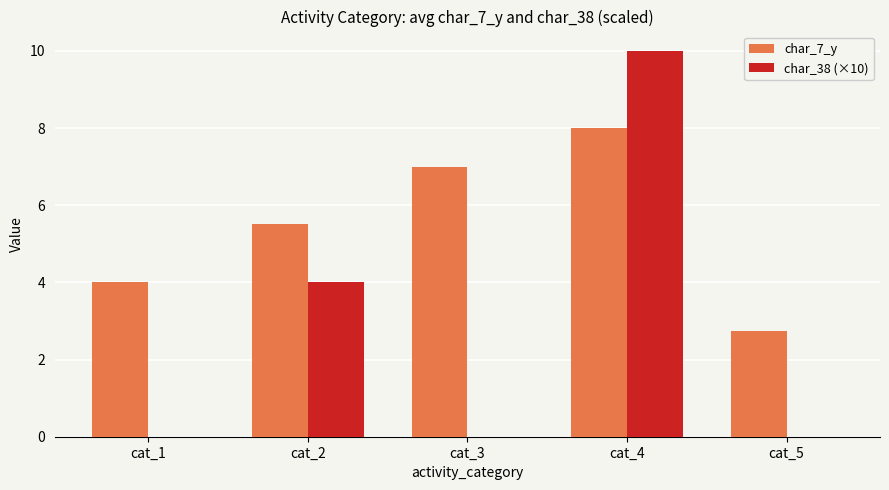

Between cat_3 and cat_4, which series saw the biggest shift?

char_38 (×10)